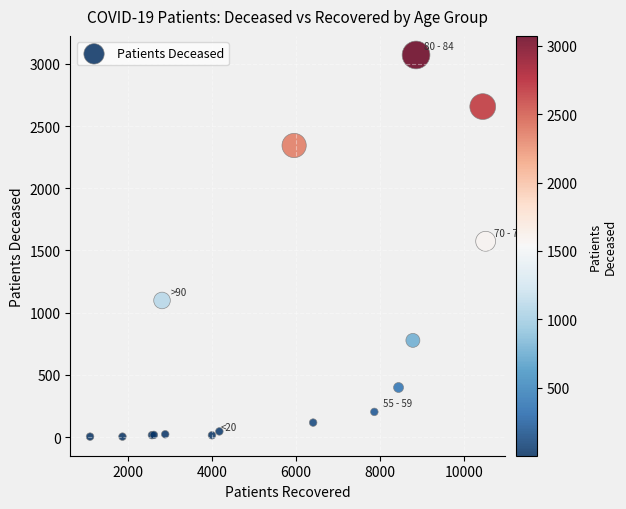

What Y value in the scatter plot is closest to 1537?

1574